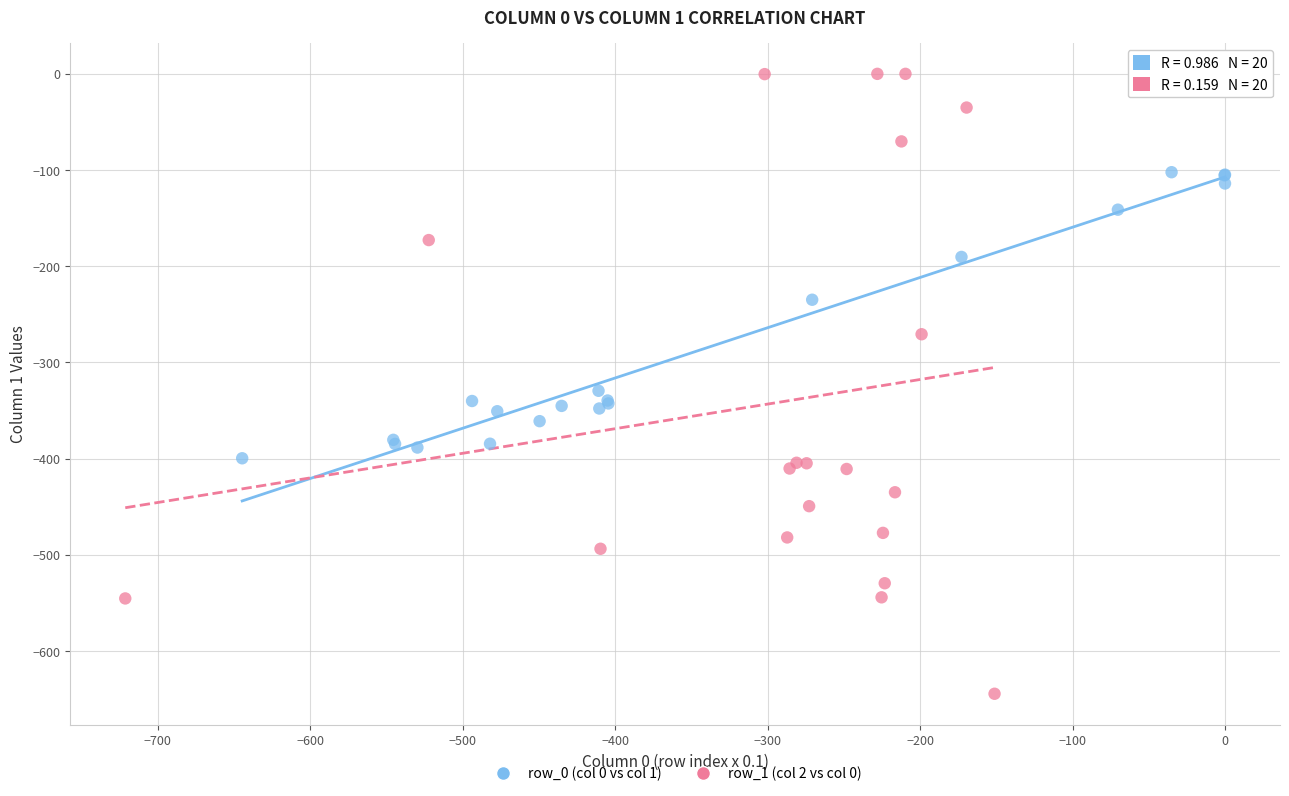

Which series contains the highest Y value?

row_1 (col 2 vs col 0)